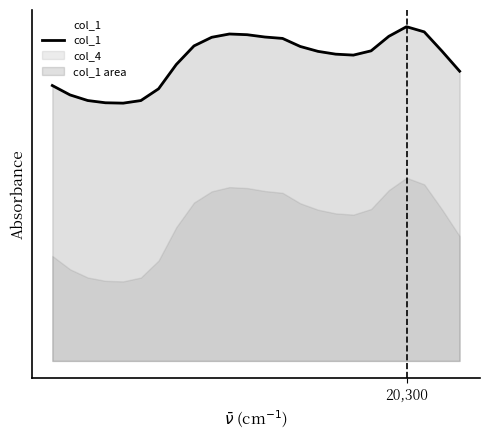

Does the chart display data point markers on the line(s)?

No